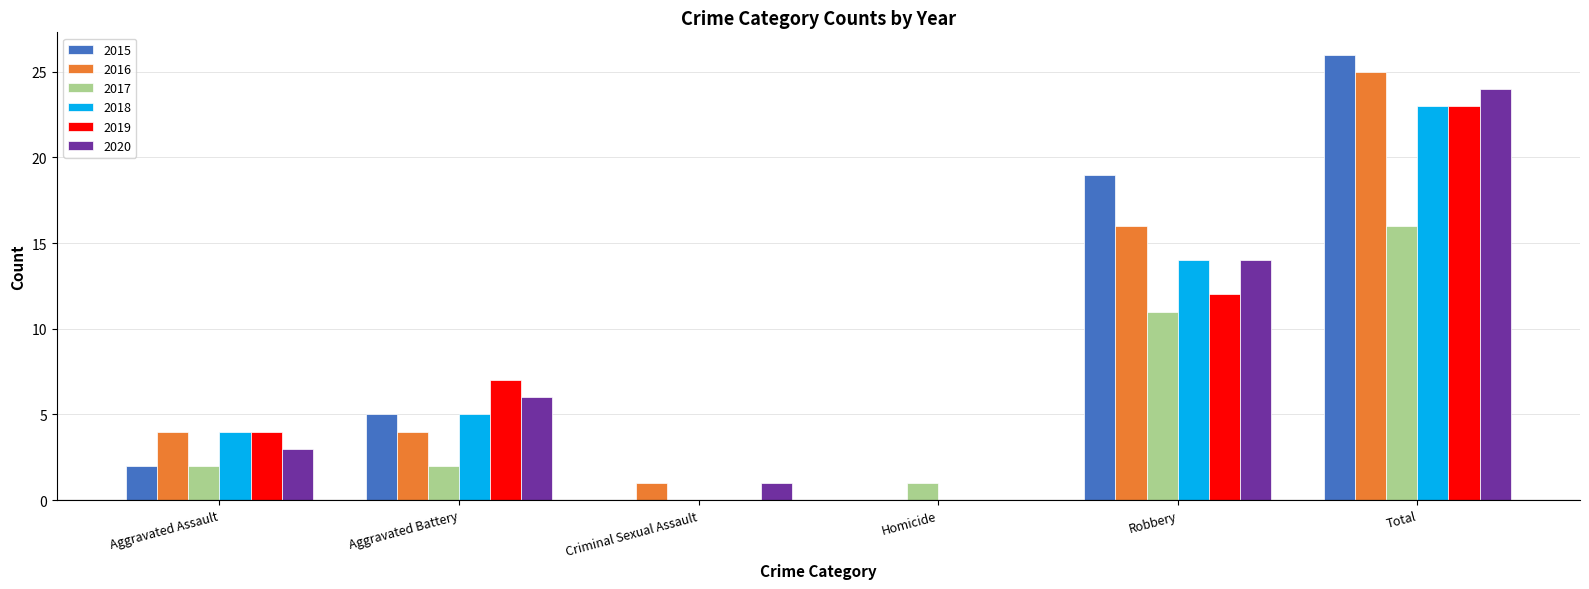

What are all the series names shown in the legend?

2015, 2016, 2017, 2018, 2019, 2020